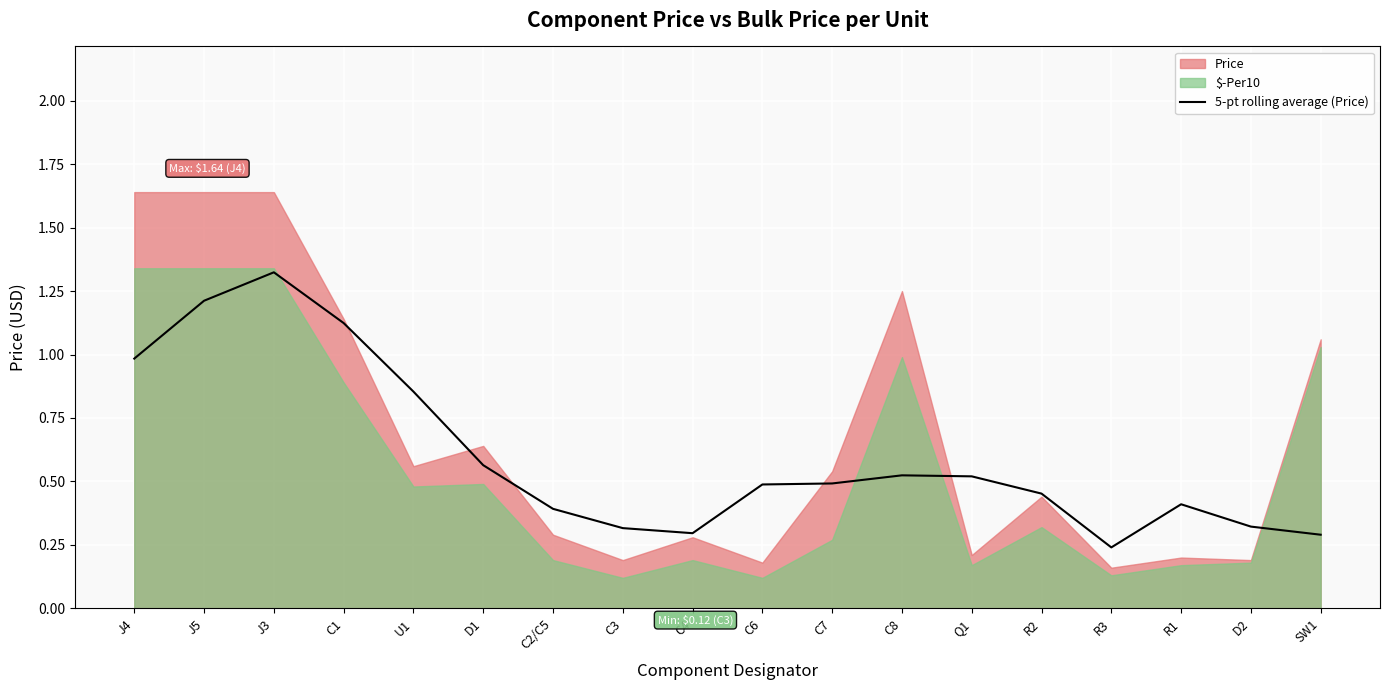

Is it true that the value at R3 is 0.4?

False